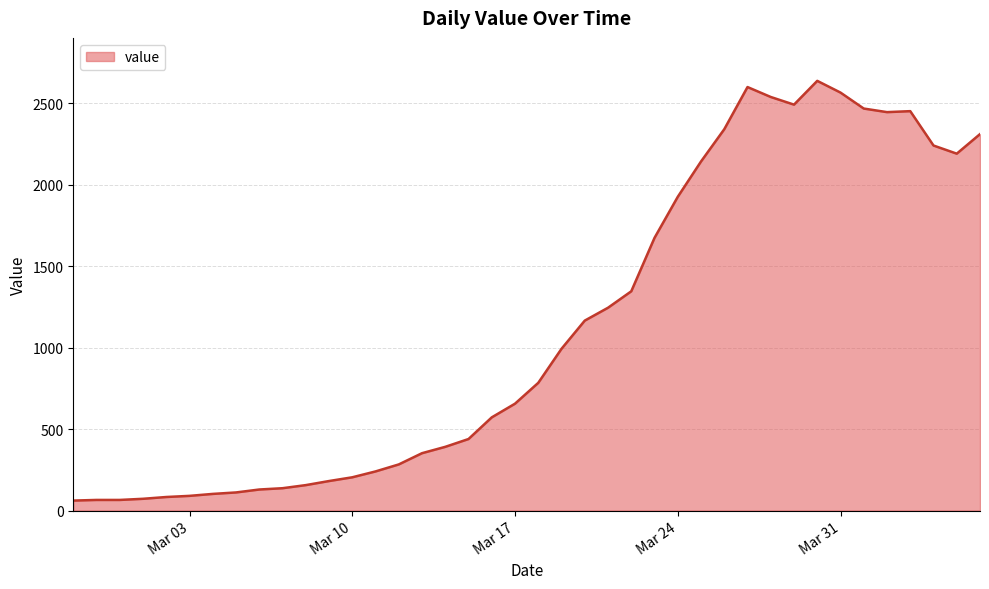

What is the difference between the maximum and minimum values?

2577